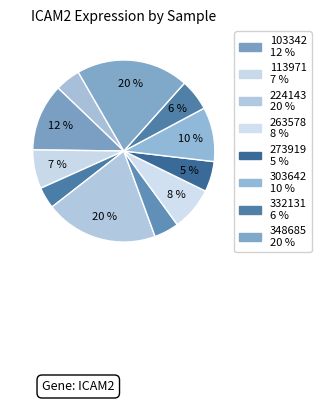

How many segments does this pie chart have?

11